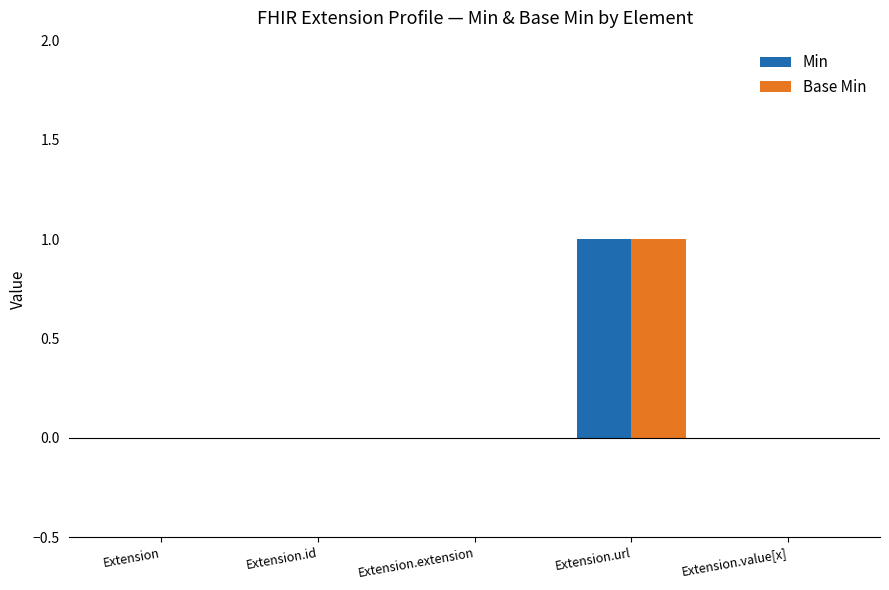

True or false: Min has a value of 0 at Extension.id.

True